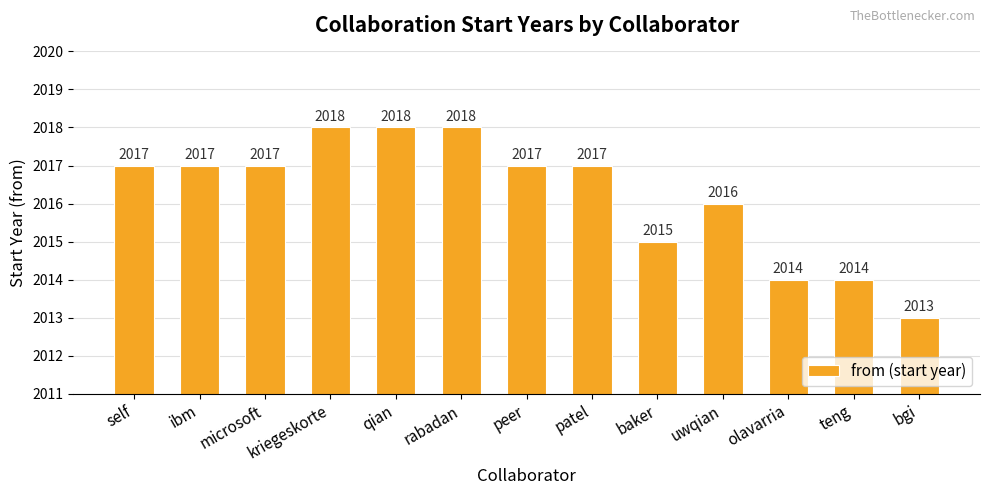

How many data points does each series have?

13